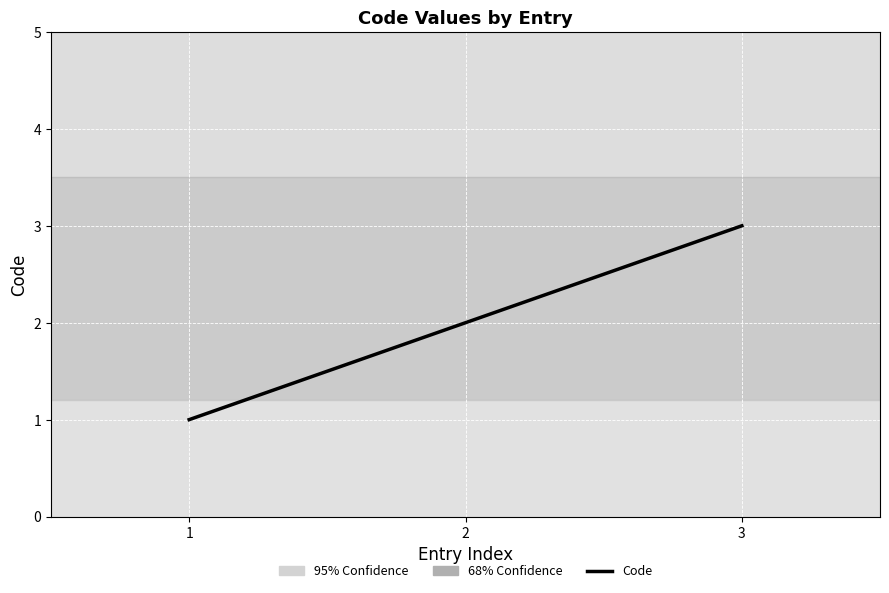

Approximately how many times larger is the value at 1 compared to 2?

0.5